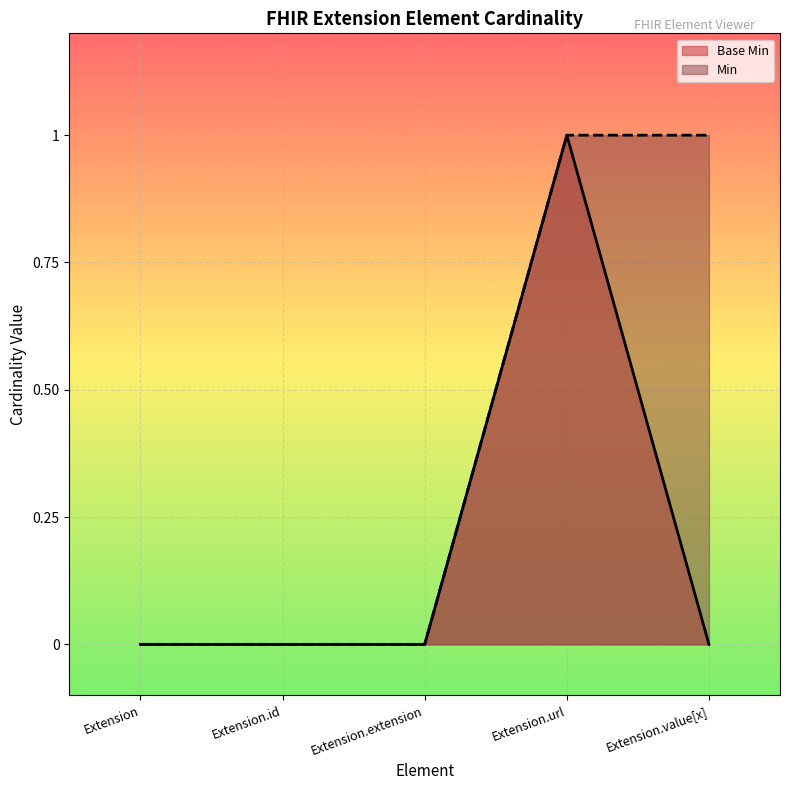

What position from the left is Extension?

1